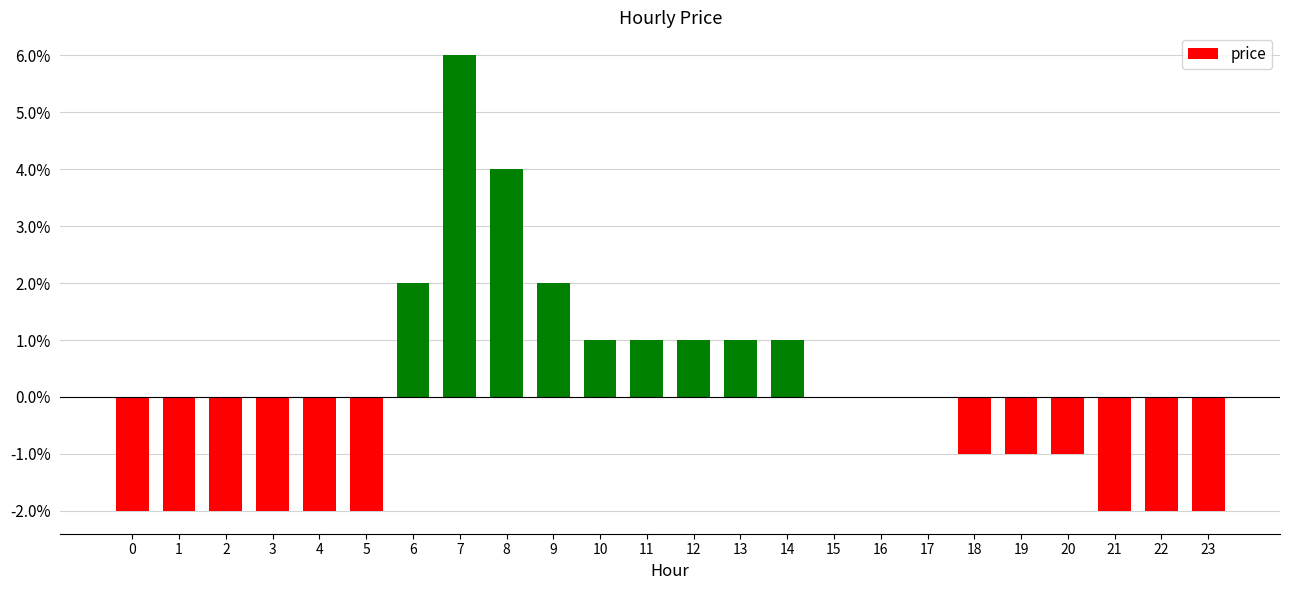

At which label is the value closest to 0?

15